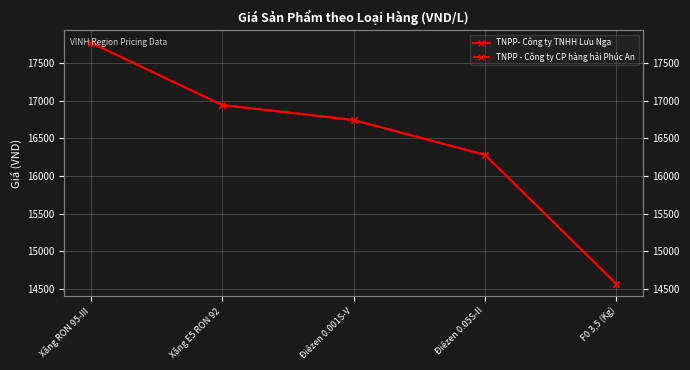

Which series has the largest range (max minus min)?

TNPP- Công ty TNHH Lưu Nga